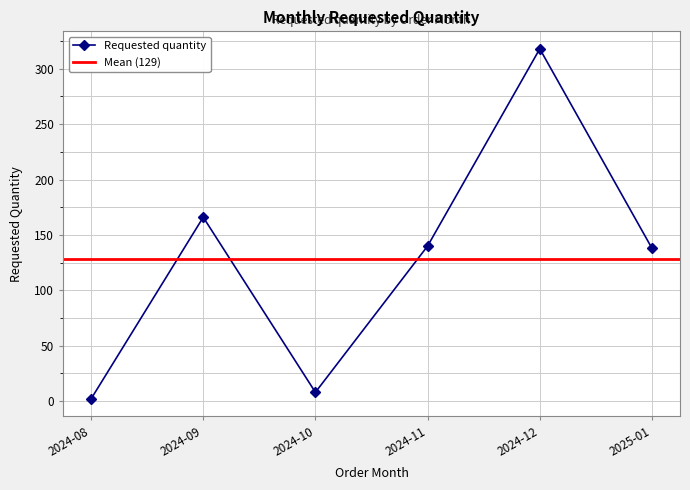

What is the label of the 6th point from the right?

2024-08